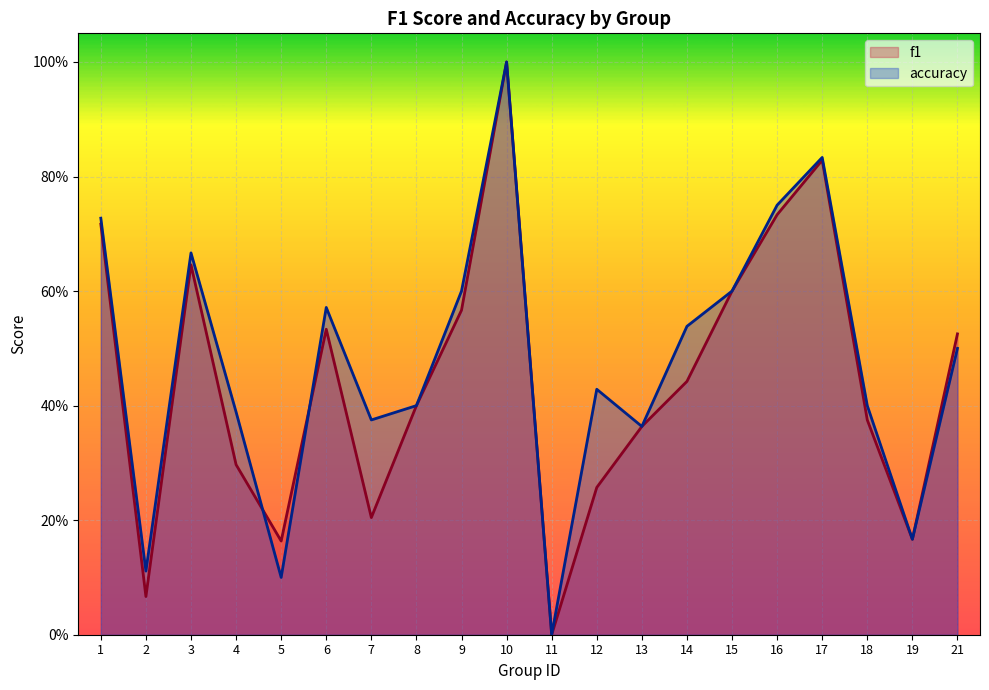

True or false: f1 and accuracy cross at least once.

True